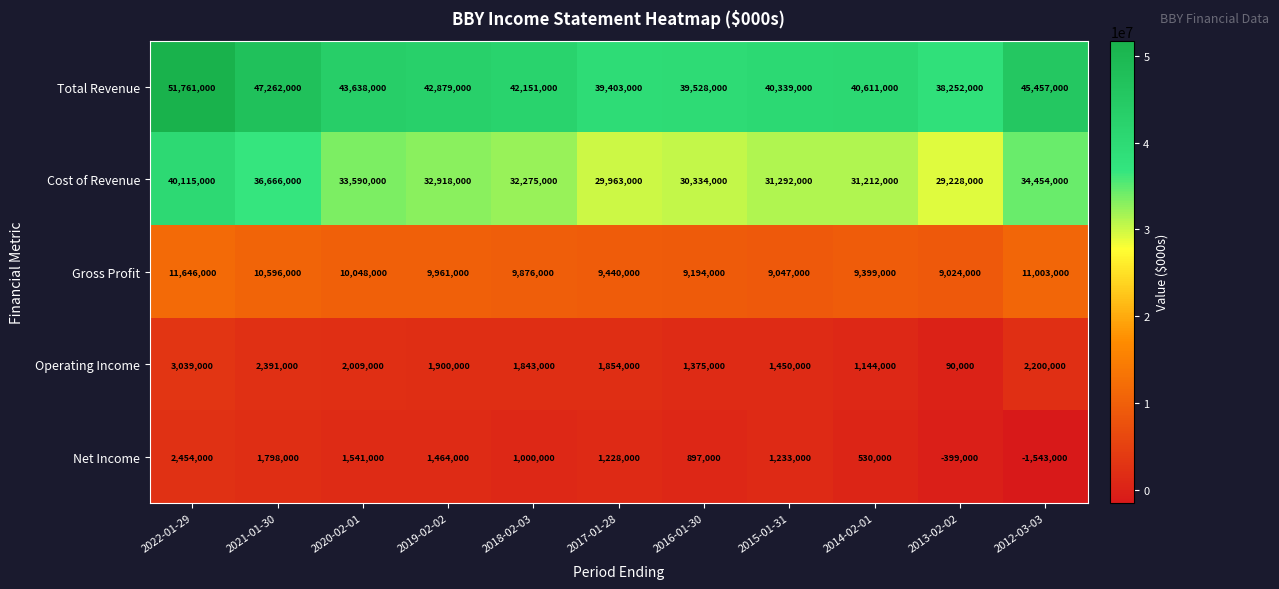

What is the sum of the Cost of Revenue values at 2018-02-03 and 2014-02-01?

63487000